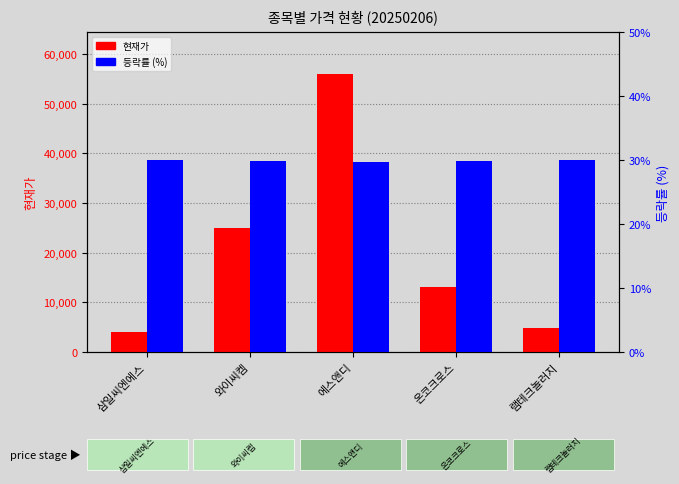

Where is 등락률 (%) nearest to the value 29?

에스앤디